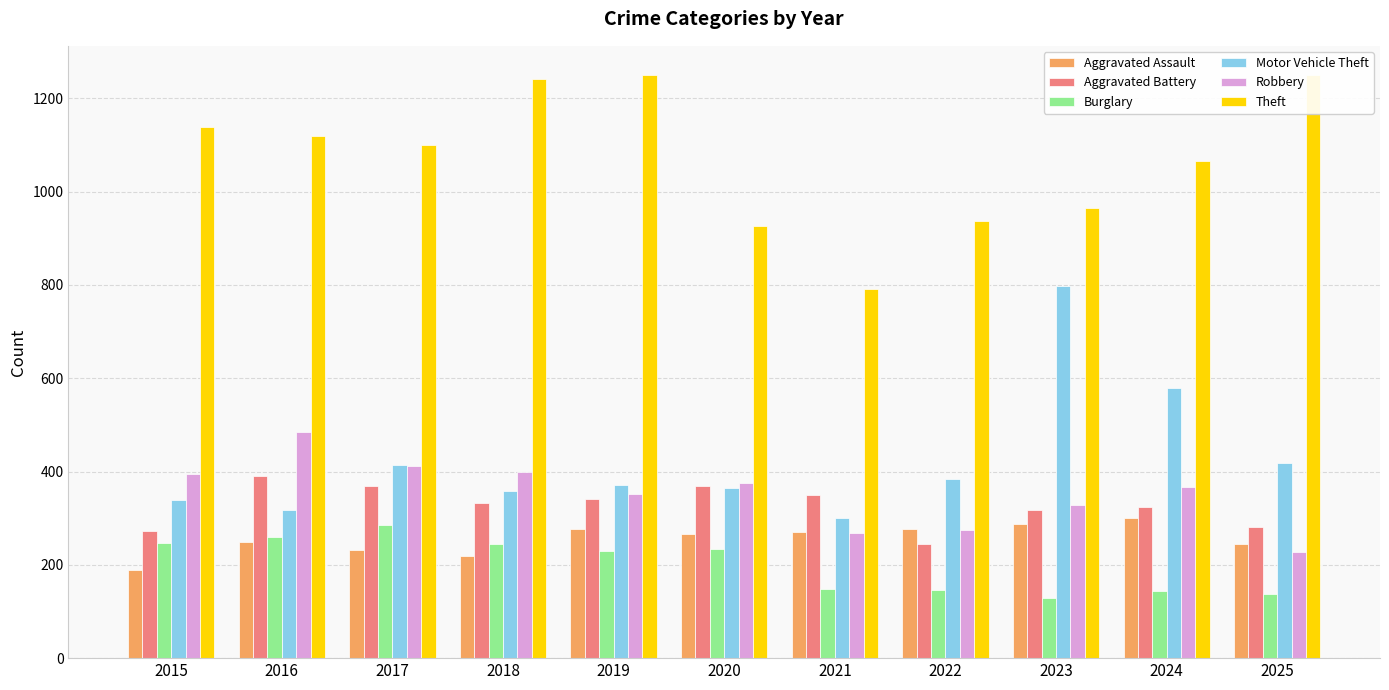

Is it true that Burglary equals 145 at 2022?

True